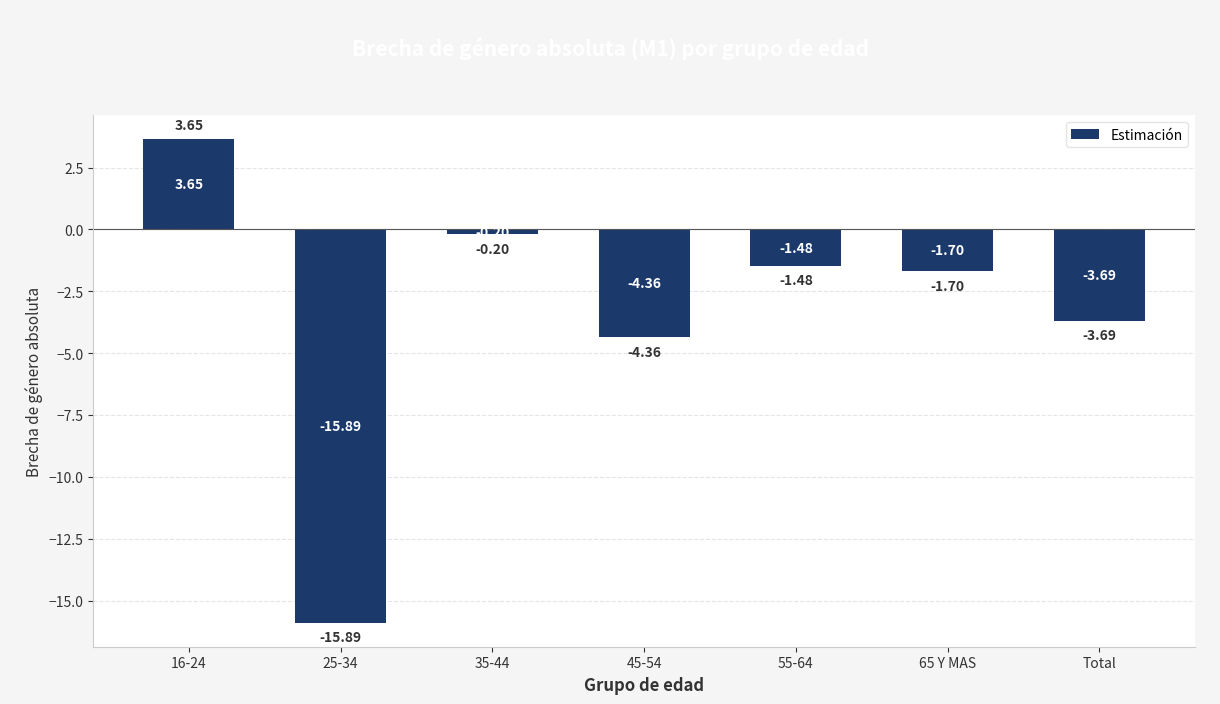

How many bars are there in total?

7